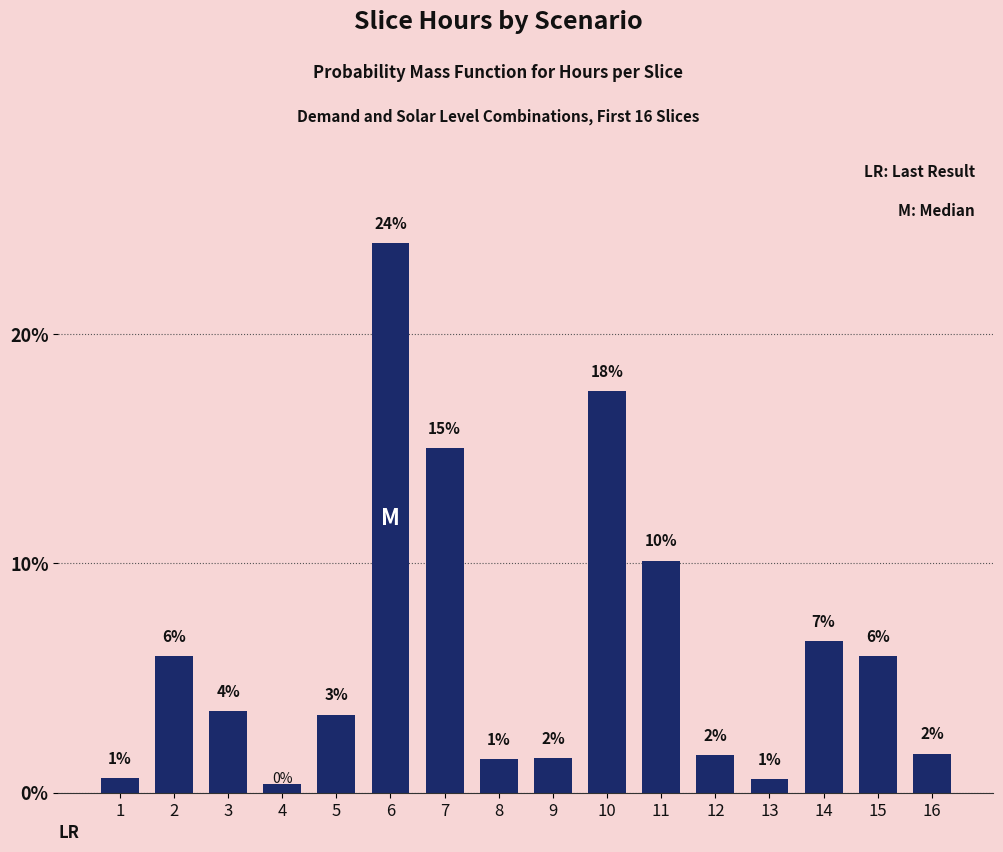

The chart shows a value of 0.7 at 1. True or false?

True